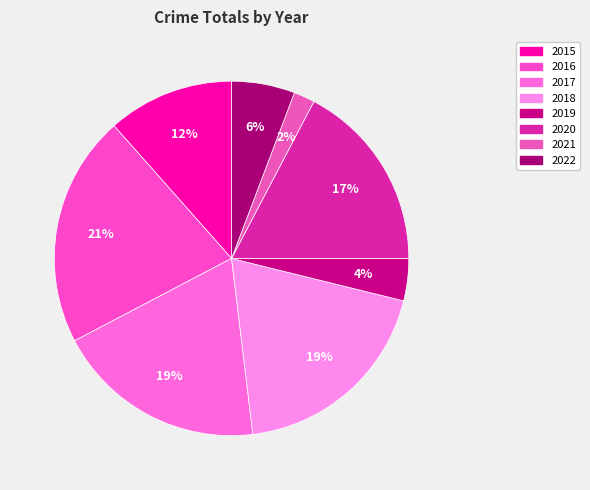

To the nearest percent, what is the average slice percentage?

12%